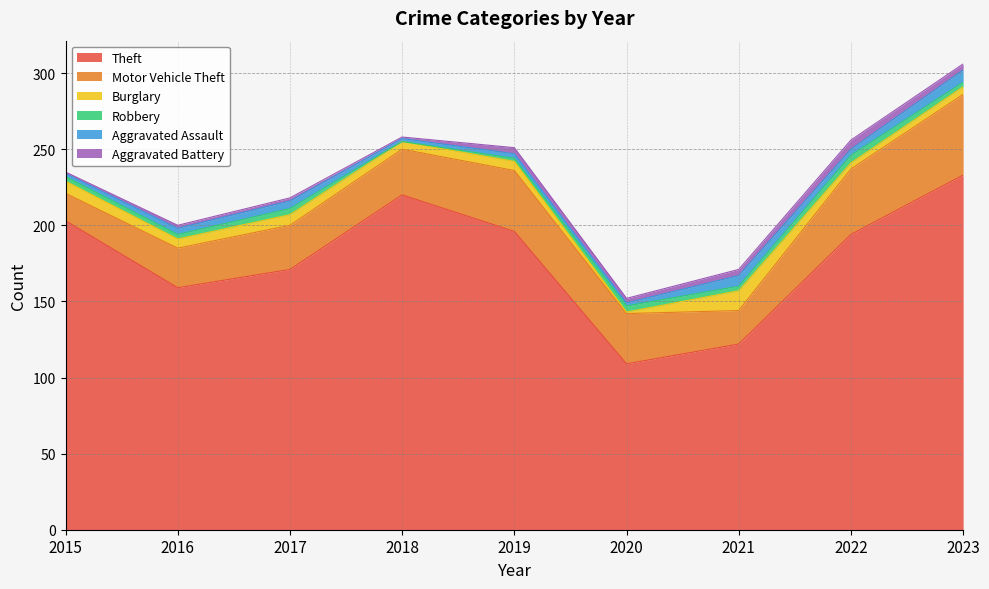

How many values in Robbery are above zero?

8